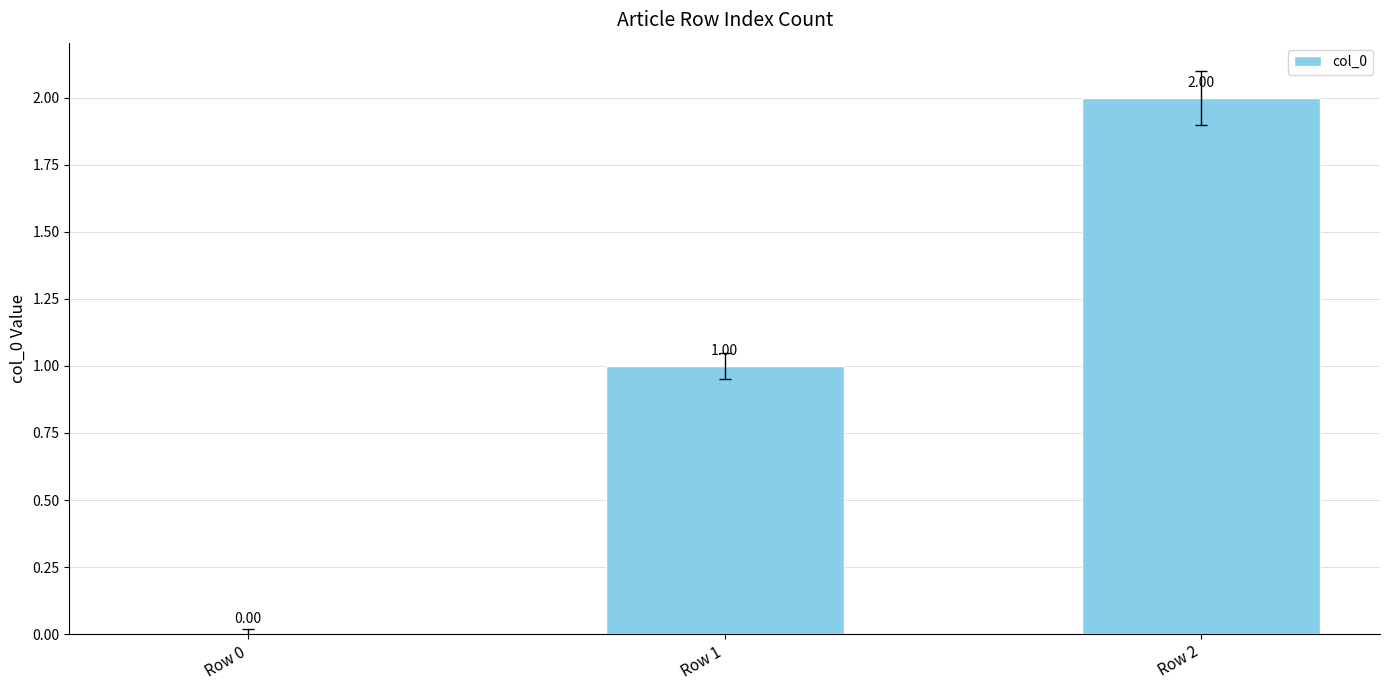

Which has a higher value, Row 0 or Row 1?

Row 1